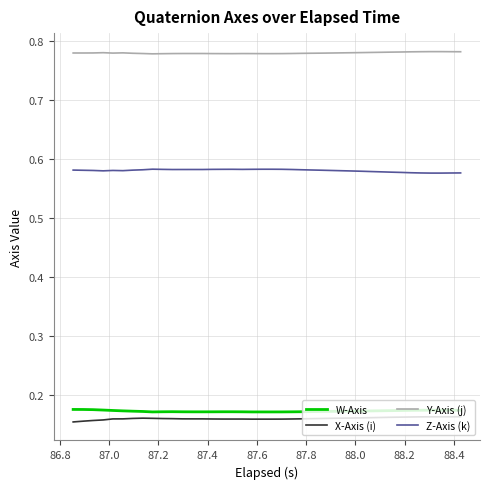

True or false: X-Axis (i) and Y-Axis (j) cross at least once.

False